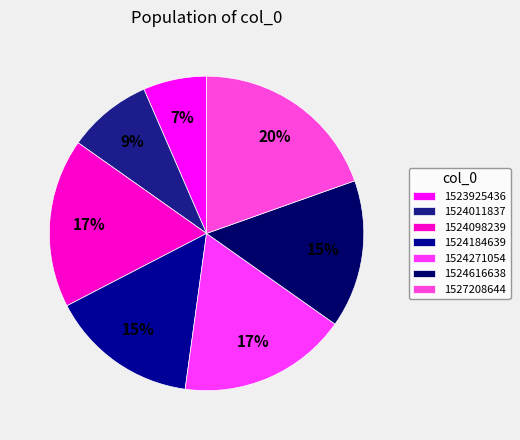

To the nearest percent, what is the average slice percentage?

14%